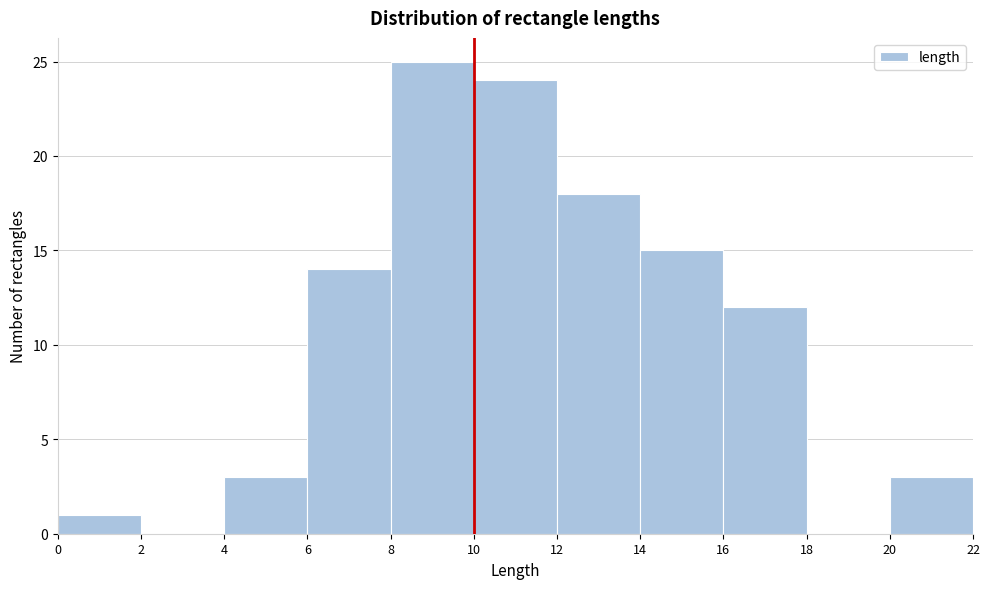

Reading left to right, transcribe this chart: for each bar, give the range it covers on the x-axis and its height. The values are not printed on the chart, so give them approximately, as read against the axis.

0 to 2: 1
2 to 4: 0
4 to 6: 3
6 to 8: 14
8 to 10: 25
10 to 12: 24
12 to 14: 18
14 to 16: 15
16 to 18: 12
18 to 20: 0
20 to 22: 3